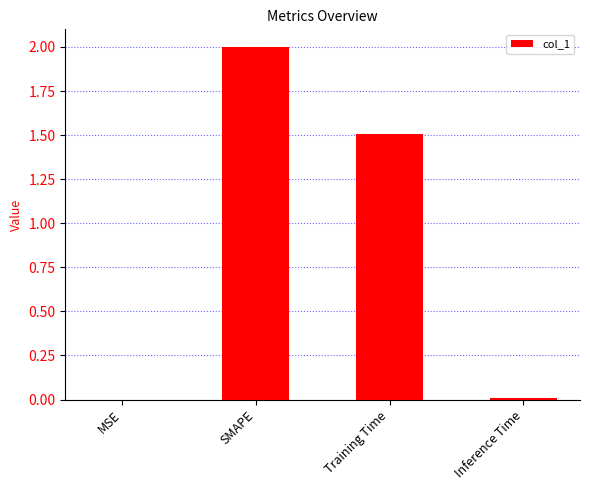

The chart shows a value of 3.3 at SMAPE. True or false?

False